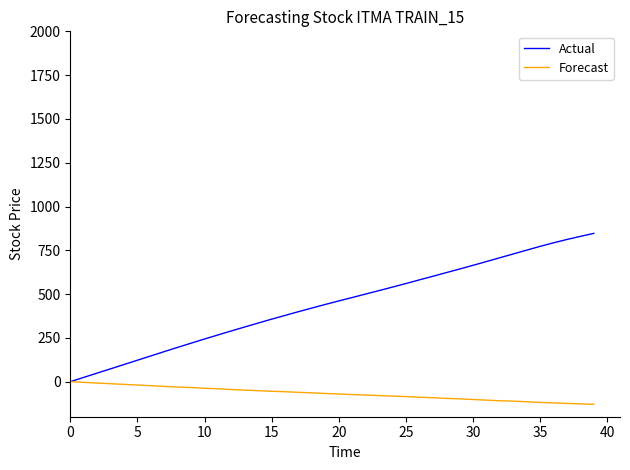

Does the chart display data point markers on the line(s)?

No